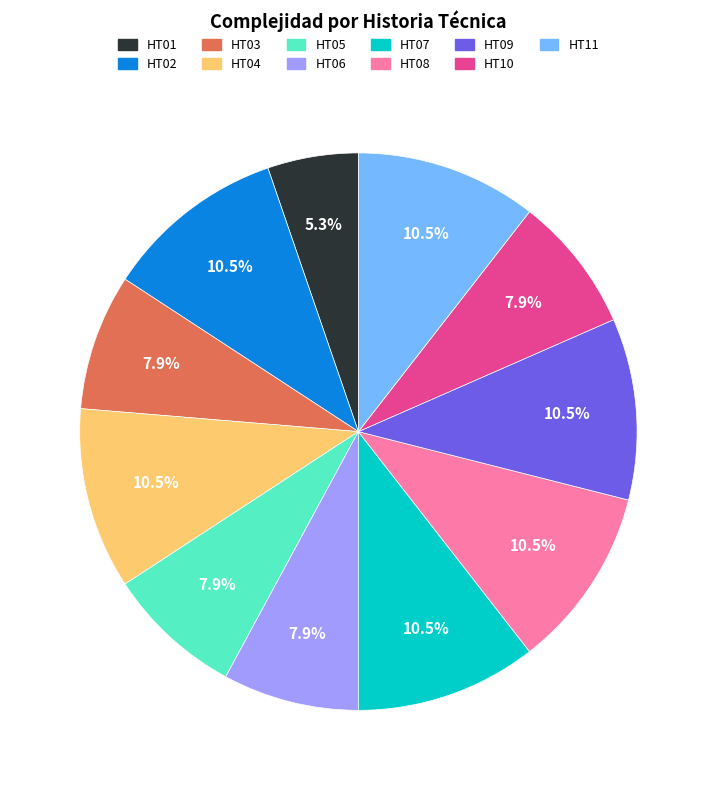

What percentage do HT10 and HT11 together represent?

18.4%